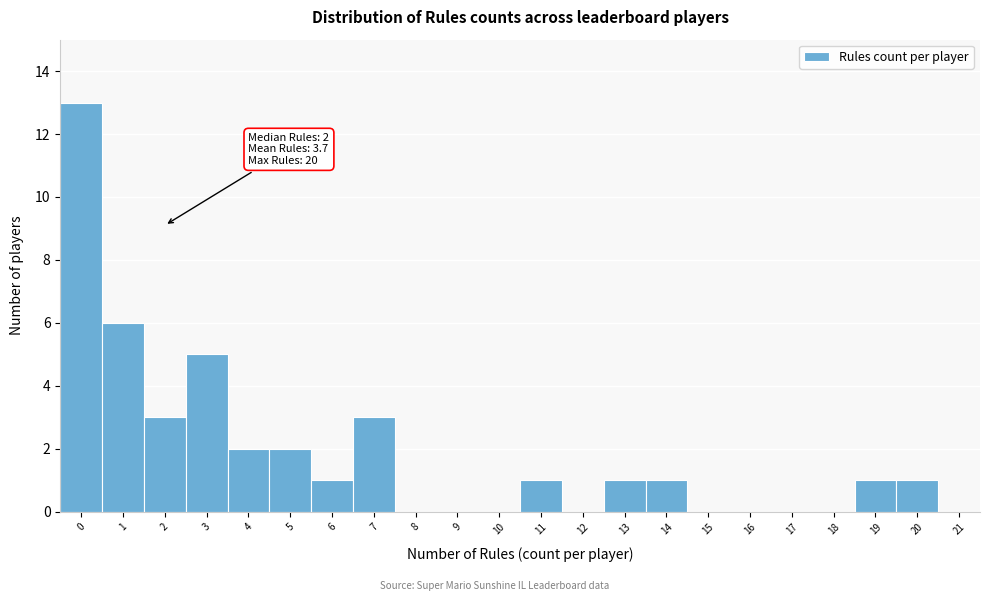

Which range on the x-axis has the tallest bar?

-0.5 to 0.5